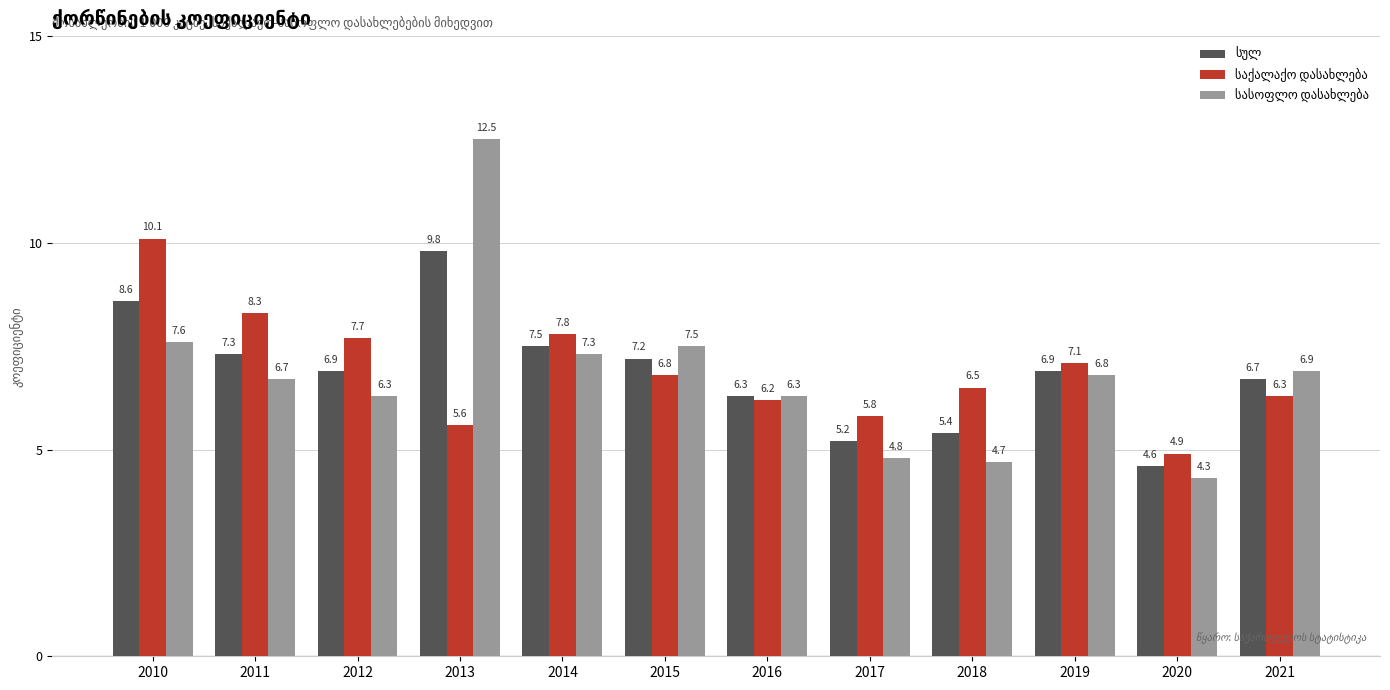

At how many categories does at least one series exceed 7?

7